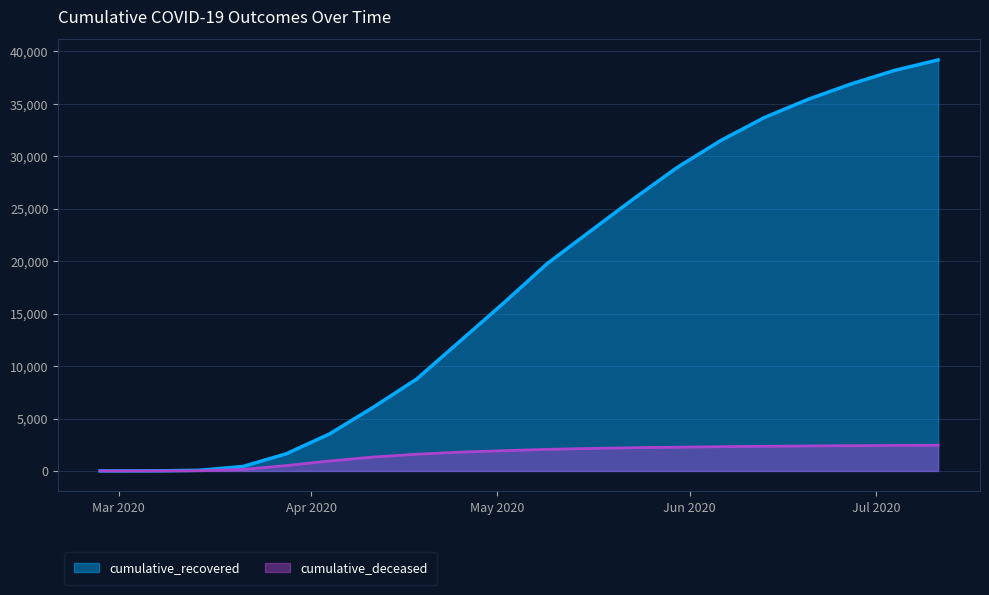

How many data points in cumulative_deceased are less than 2057?

10